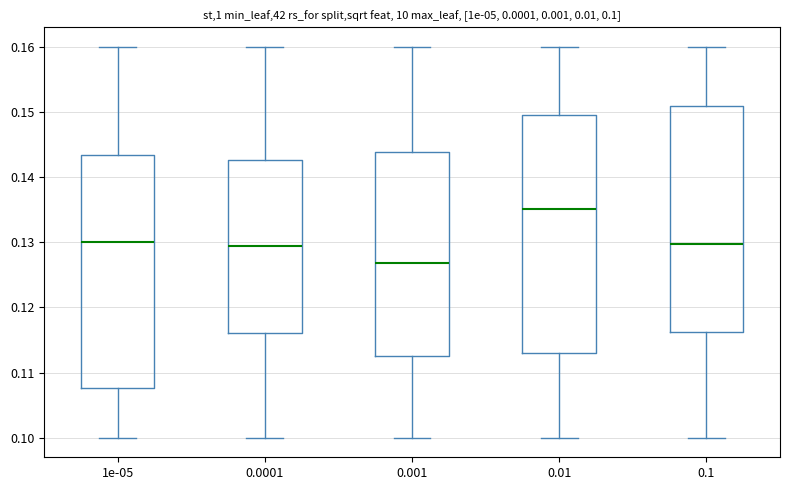

Which box's median line is the lowest?

0.001